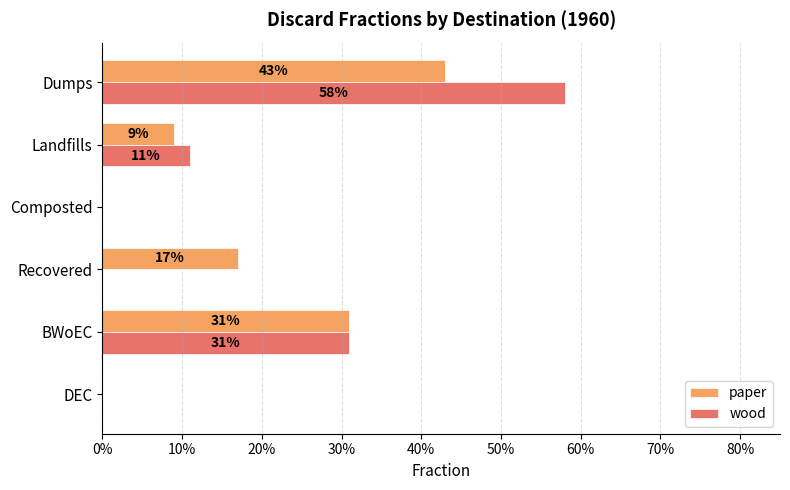

What position from the left is Landfills?

5